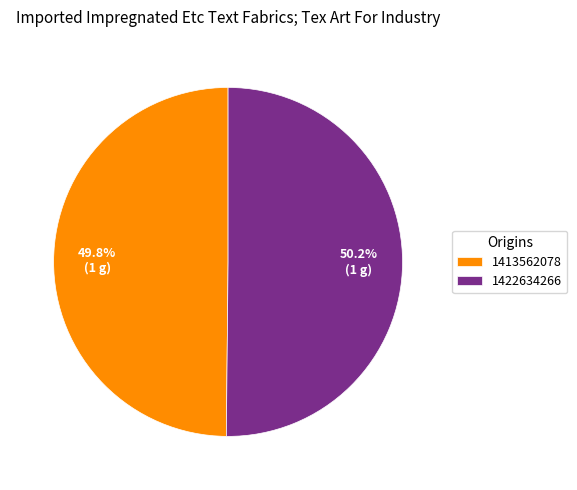

What portion of the pie excludes 1413562078?

50.2%